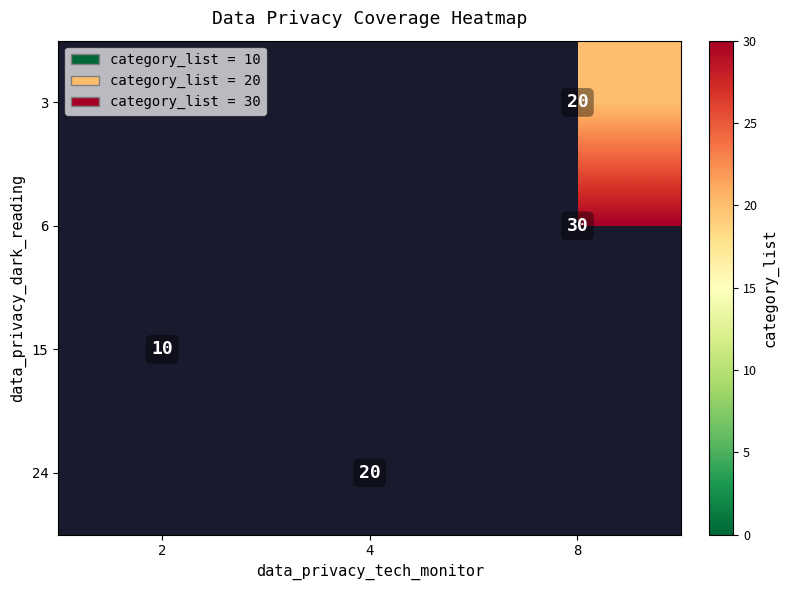

The value of 15 at 2 is 10. True or false?

True